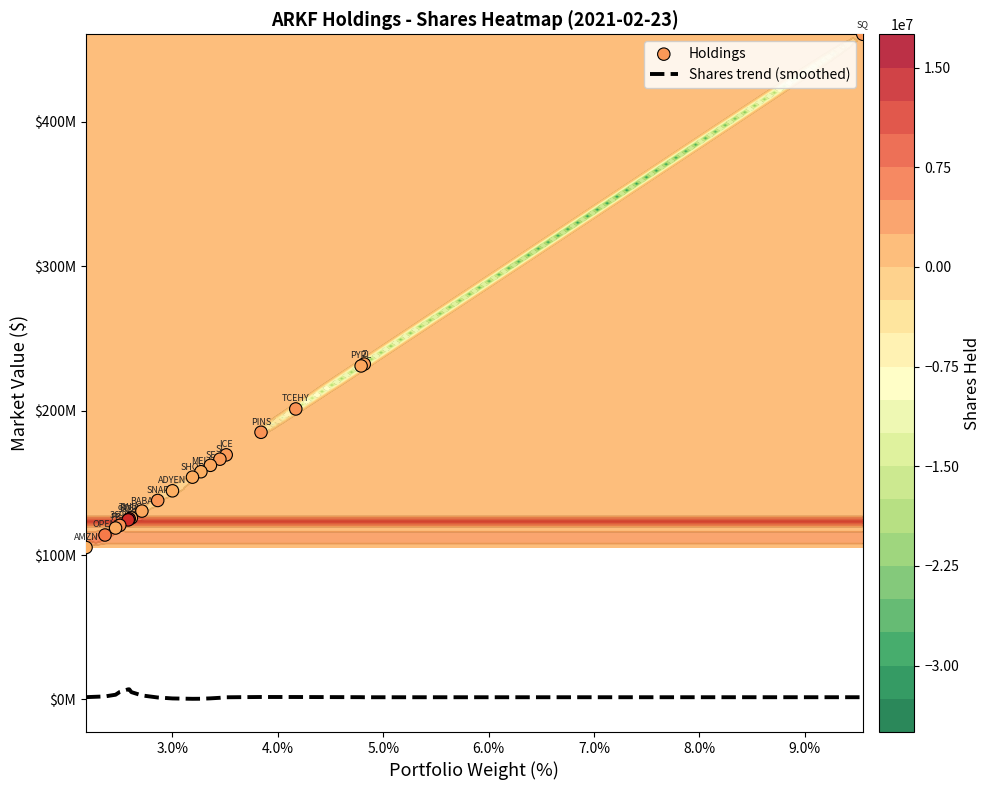

The value of Shares trend (smoothed) at 3.0% is 702774.5. True or false?

True